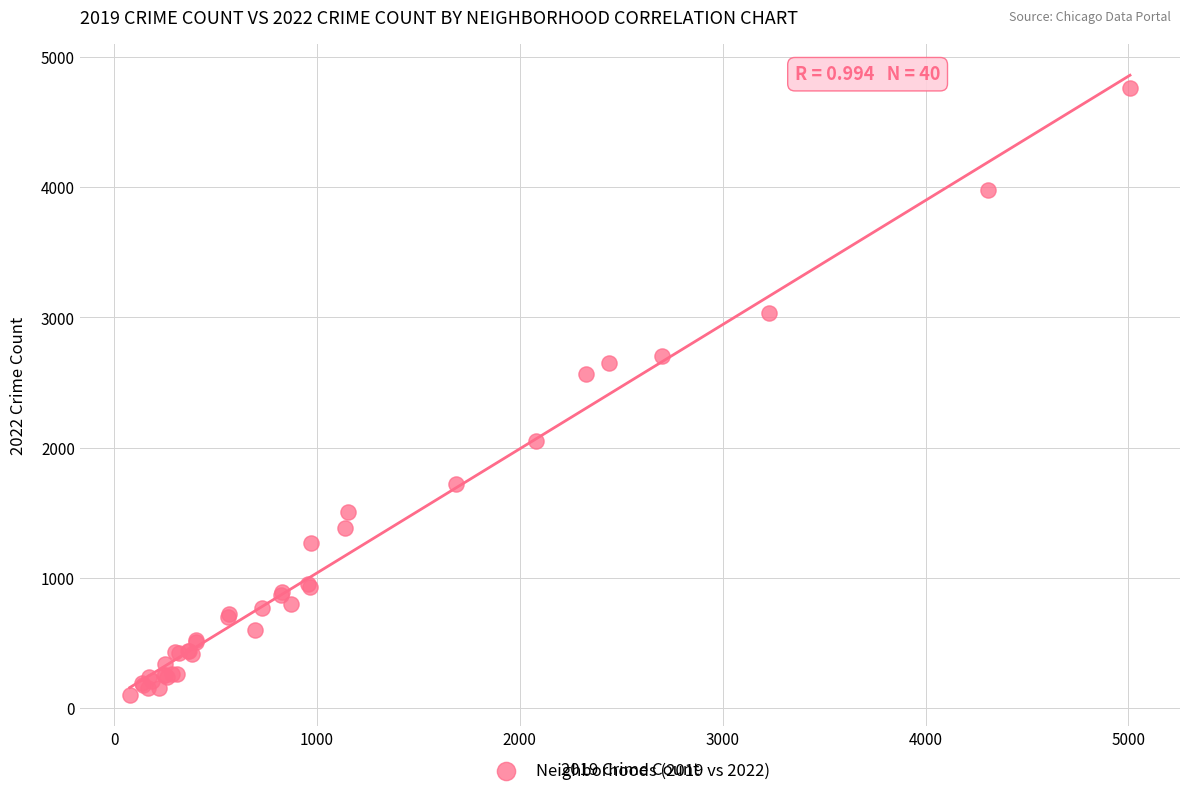

What Y value in the scatter plot is closest to 2430?

2566